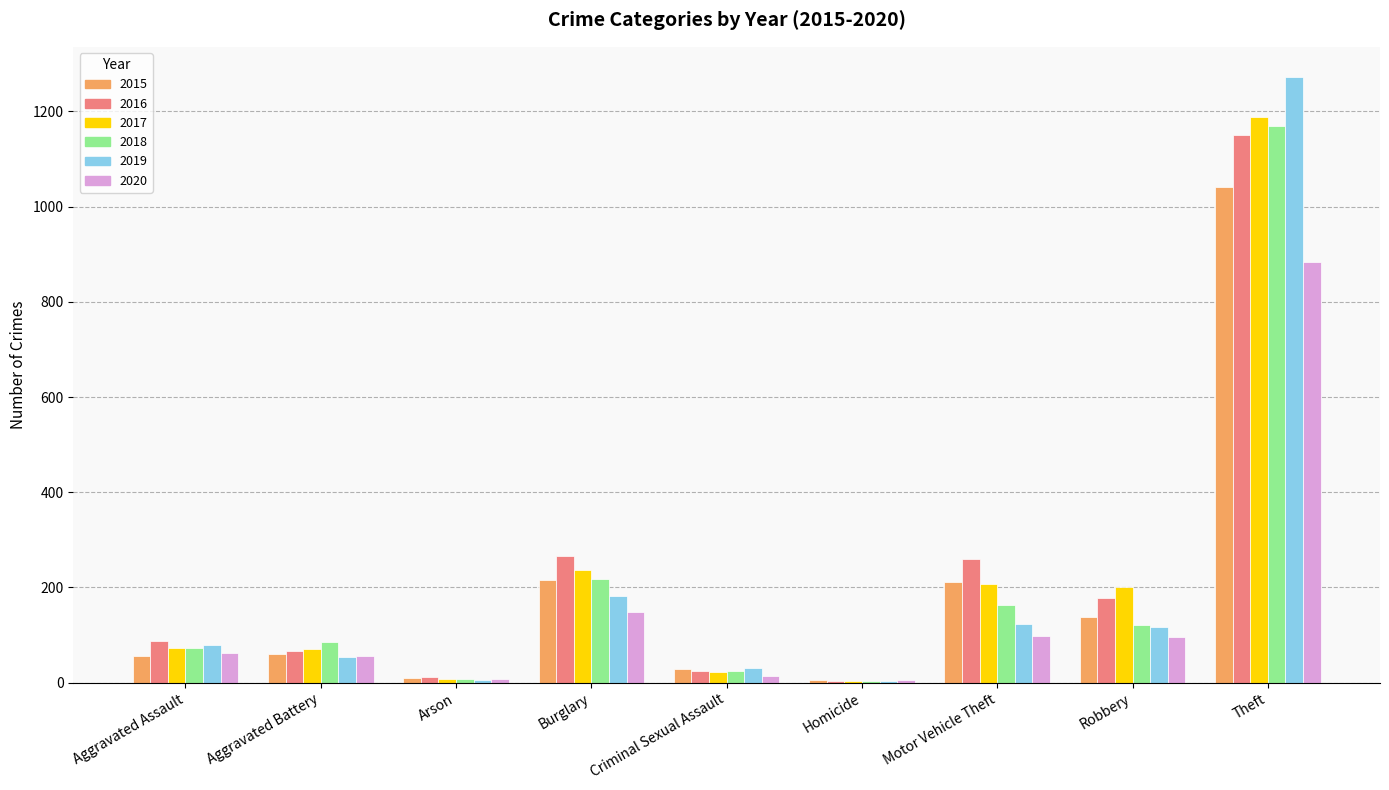

At which category is the sum across all series the highest?

Theft